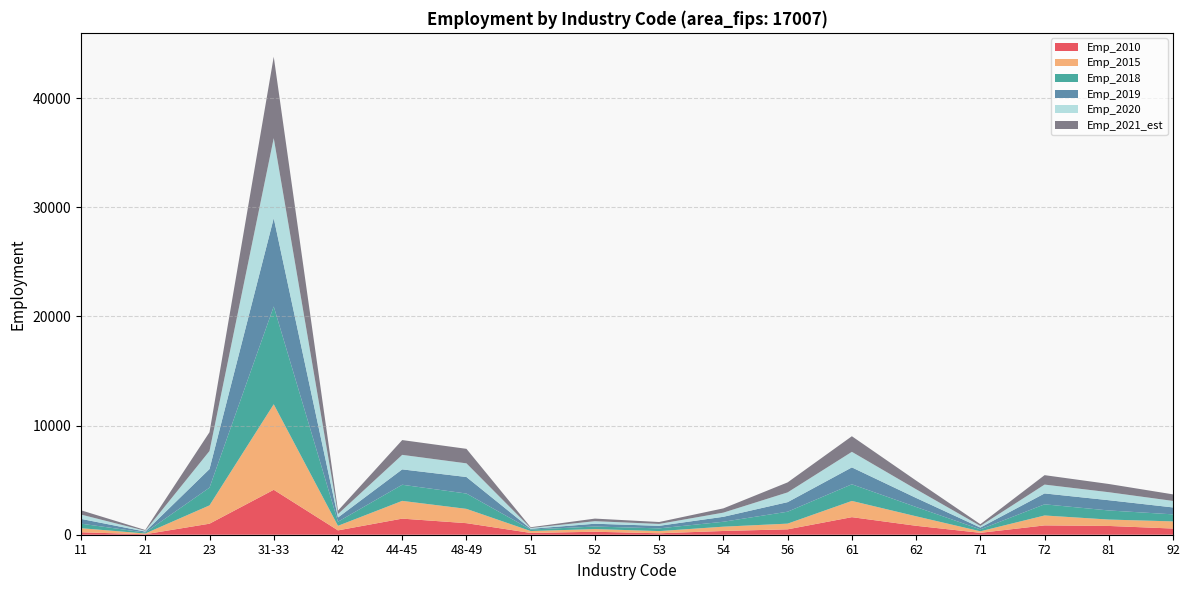

Reading left to right, extract all data points from this chart.

Emp_2010: 11=223.4	21=44.6	23=1010.0	31-33=4116.0	42=398.0	44-45=1474.0	48-49=1058.7	51=162.9	52=271.9	53=132.1	54=342.7	56=494.3	61=1609.1	62=817.9	71=174.4	72=853.6	81=803.3	92=565.1
Emp_2015: 11=374.5	21=67.5	23=1678.0	31-33=7837.0	42=419.0	44-45=1627.0	48-49=1309.7	51=175.0	52=245.4	53=200.6	54=394.0	56=522.0	61=1486.9	62=871.1	71=141.3	72=909.7	81=586.3	92=656.0
Emp_2018: 11=416.7	21=85.3	23=1626.0	31-33=8960.0	42=376.0	44-45=1477.0	48-49=1404.7	51=139.0	52=234.3	53=249.7	54=452.2	56=1092.8	61=1523.6	62=851.4	71=175.3	72=1022.7	81=833.3	92=644.0
Emp_2019: 11=435.7	21=90.3	23=1703.0	31-33=8089.0	42=385.0	44-45=1409.0	48-49=1513.7	51=66.0	52=255.4	53=233.6	54=454.3	56=875.7	61=1547.9	62=830.1	71=164.8	72=997.2	81=939.3	92=635.0
Emp_2020: 11=396.1	21=72.2	23=1653.4	31-33=7331.6	42=312.9	44-45=1329.4	48-49=1251.9	51=71.9	52=233.3	53=173.1	54=381.5	56=894.1	61=1426.0	62=794.4	71=149.3	72=809.9	81=732.2	92=595.0
Emp_2021_est: 11=390.9	21=72.0	23=1722.6	31-33=7456.6	42=314.6	44-45=1355.7	48-49=1330.1	51=70.8	52=237.1	53=175.9	54=391.1	56=916.6	61=1429.5	62=796.4	71=159.4	72=864.3	81=753.6	92=601.5